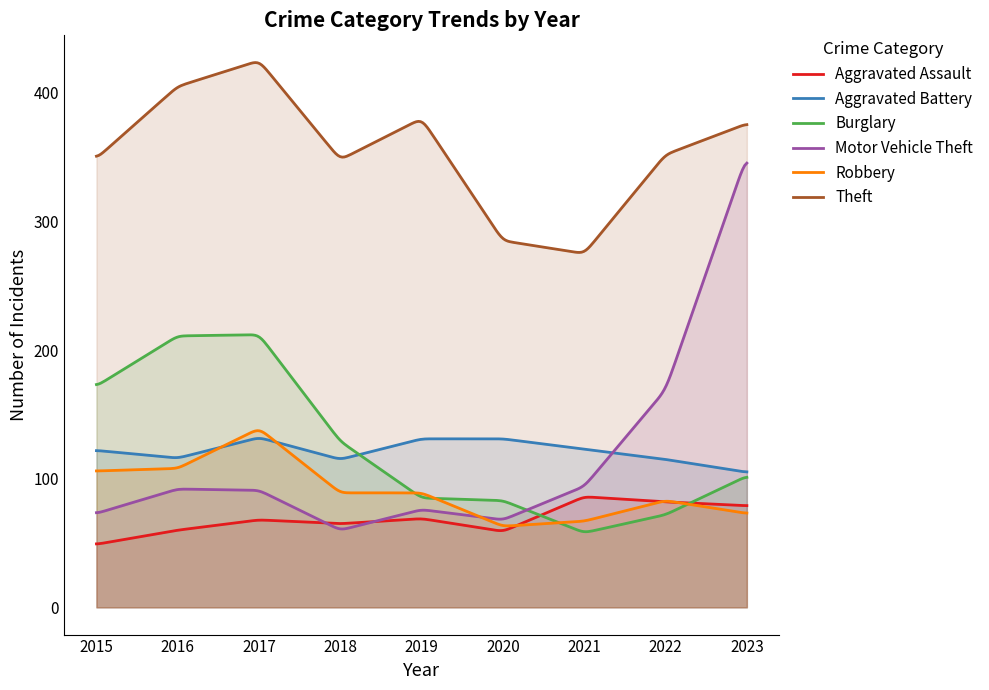

Rank the series by their maximum value, from lowest to highest.

Aggravated Assault, Aggravated Battery, Robbery, Burglary, Motor Vehicle Theft, Theft